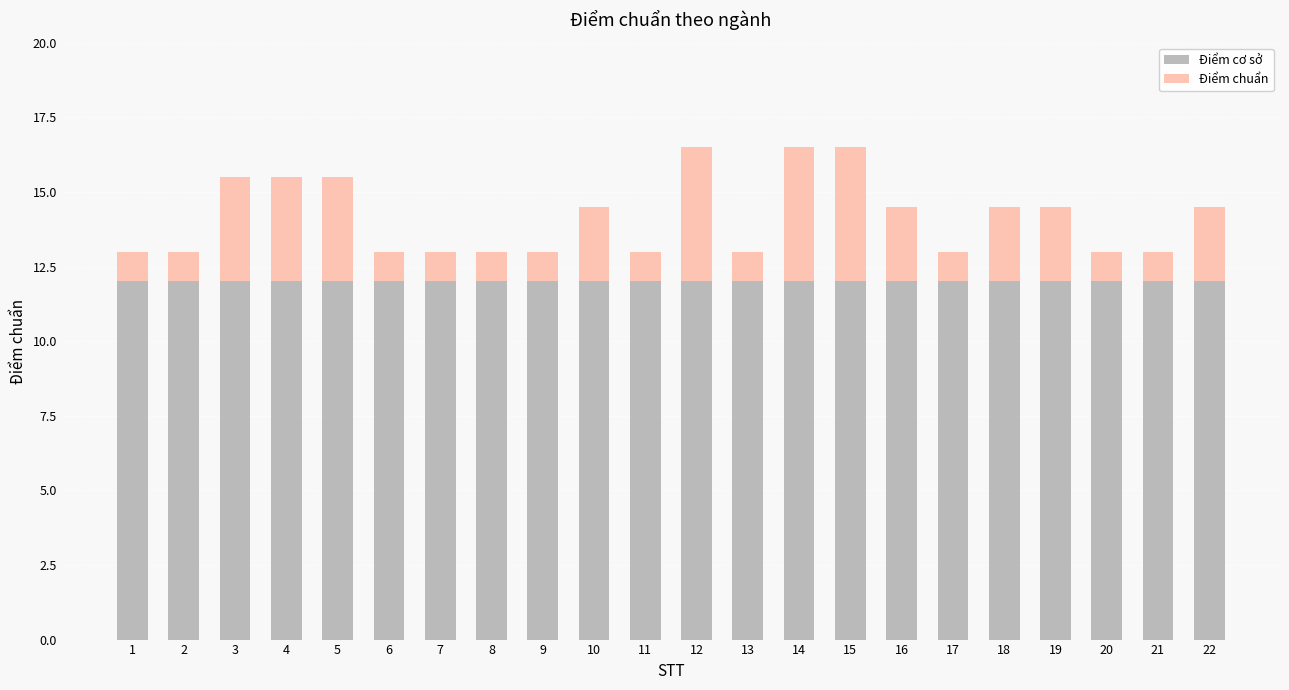

What is the minimum value for Điểm cơ sở?

12.0